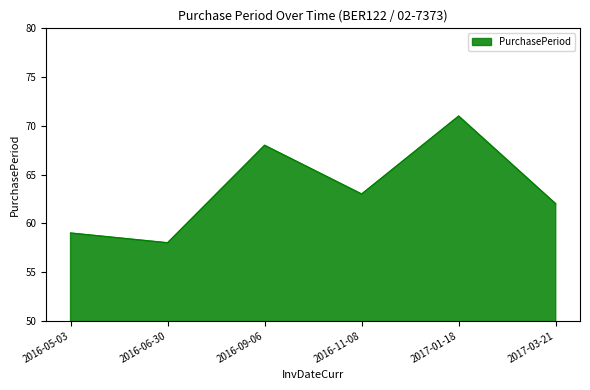

What position from the right is 2017-01-18?

2